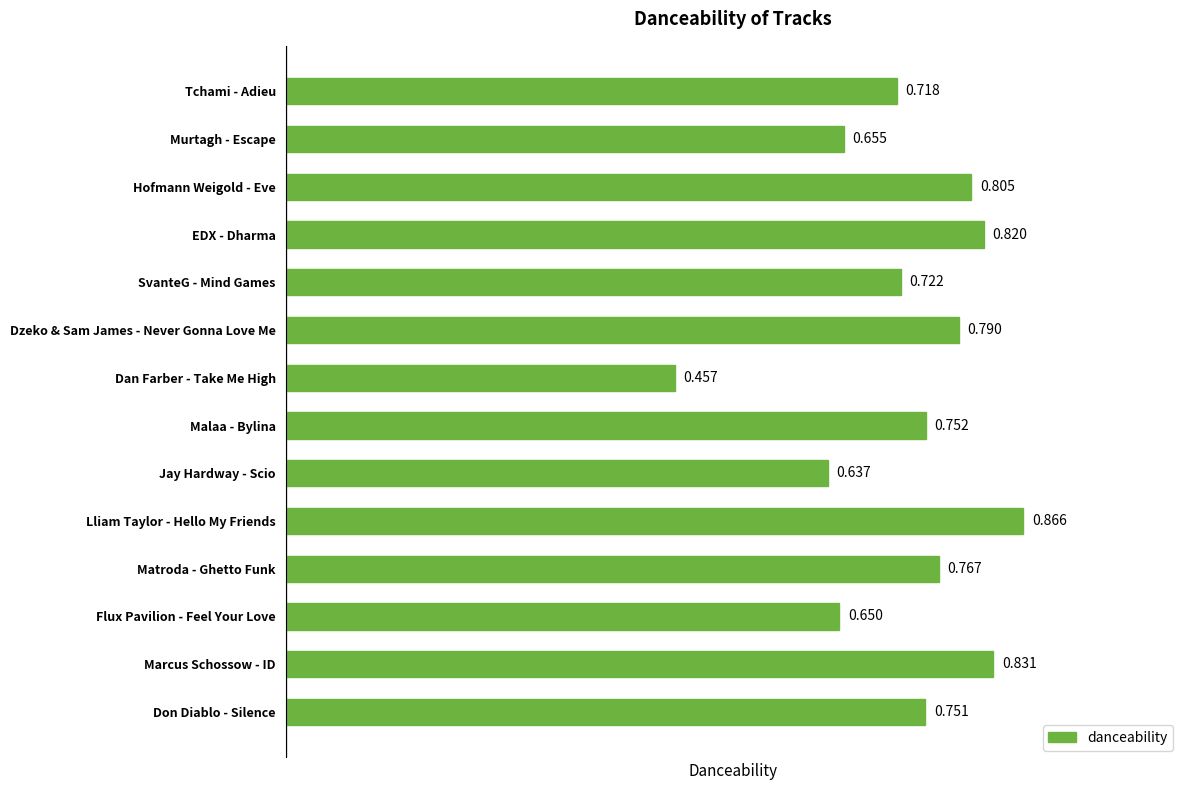

List the labels in order of value, largest first.

Lliam Taylor - Hello My Friends, Marcus Schossow - ID, EDX - Dharma, Hofmann Weigold - Eve, Dzeko & Sam James - Never Gonna Love Me, Matroda - Ghetto Funk, Malaa - Bylina, Don Diablo - Silence, SvanteG - Mind Games, Tchami - Adieu, Murtagh - Escape, Flux Pavilion - Feel Your Love, Jay Hardway - Scio, Dan Farber - Take Me High